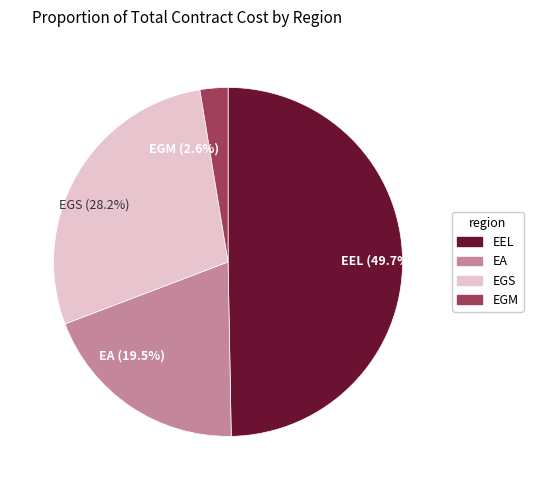

What percentage do EGM and EA together represent?

22.1%